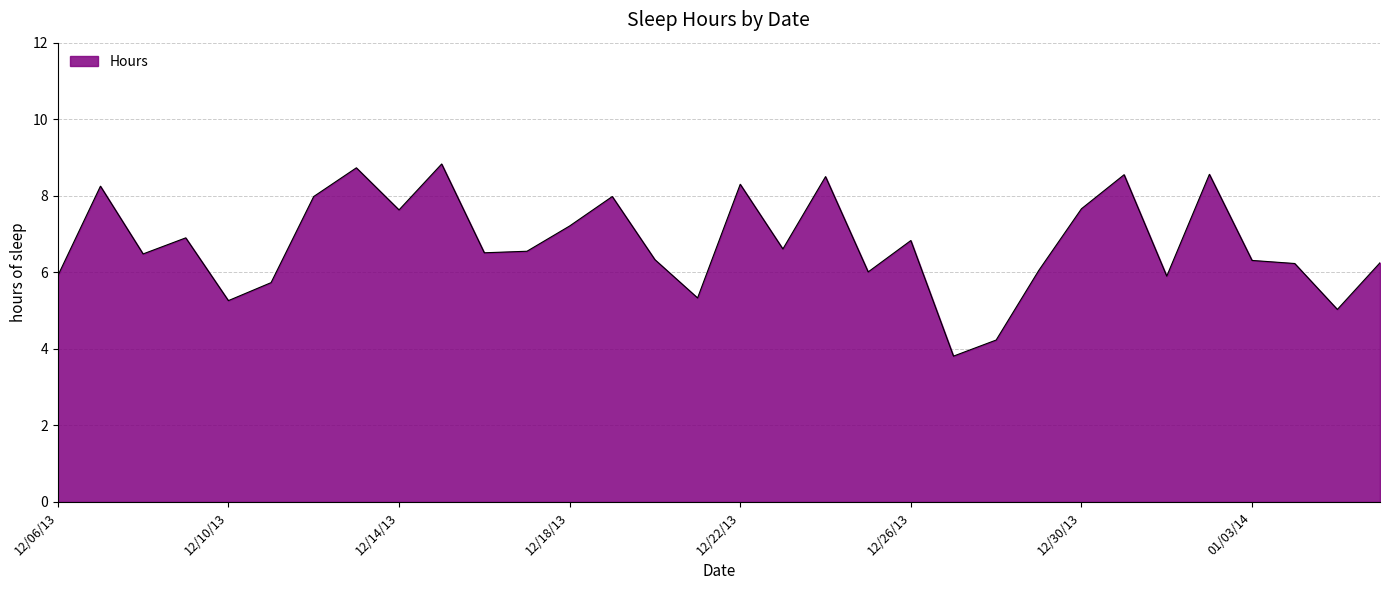

What is the greatest value displayed?

8.8